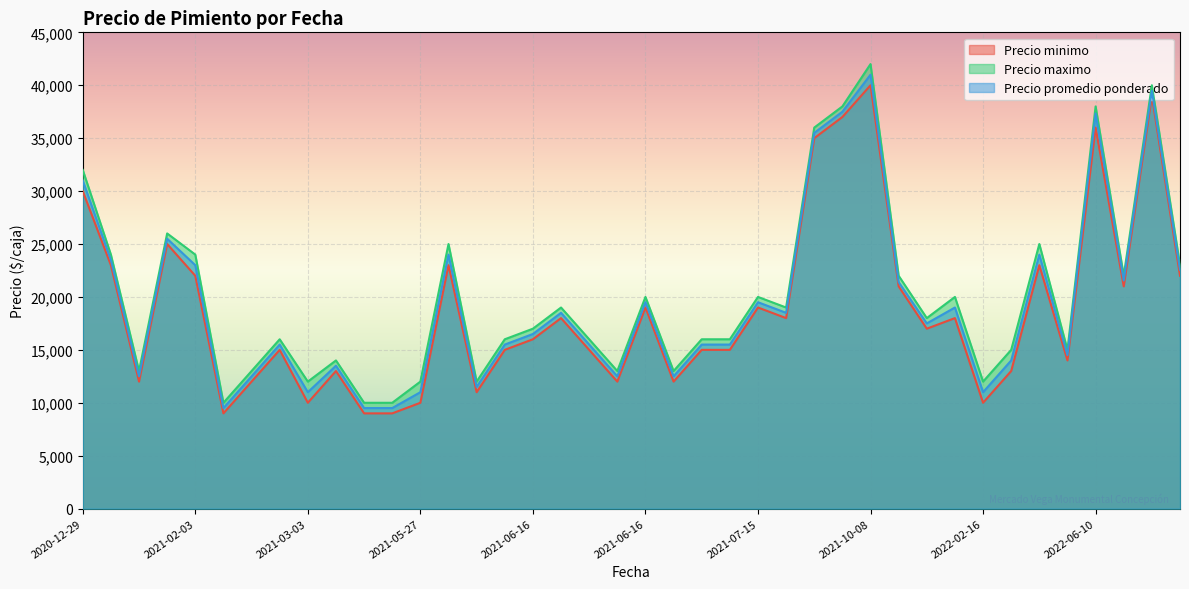

True or false: Precio maximo and Precio minimo intersect in this chart.

False